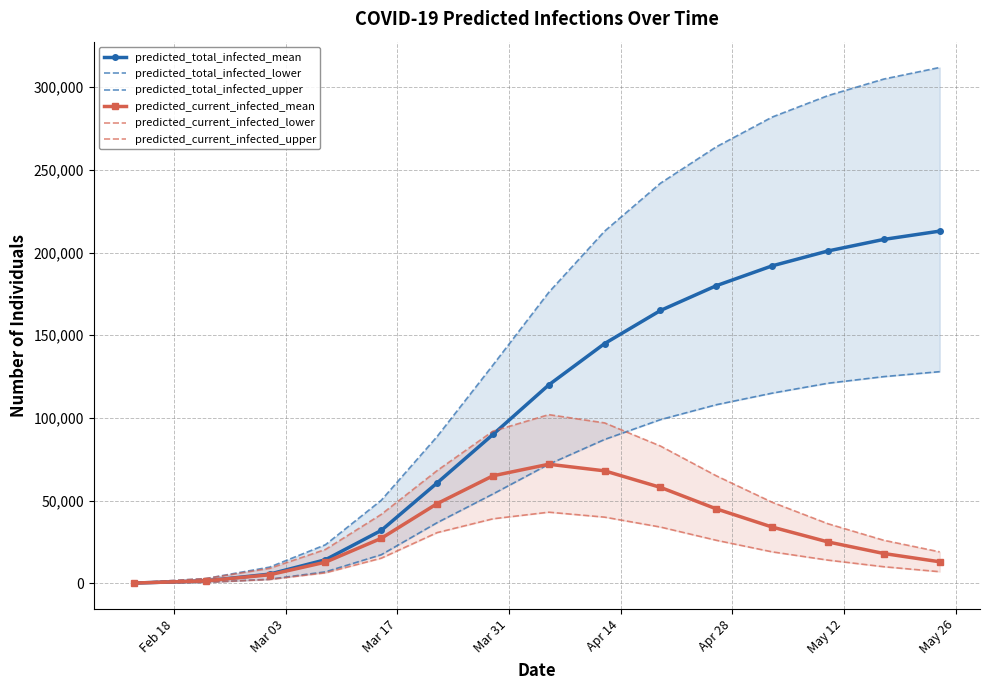

True or false: predicted_total_infected_mean has more than 2 interior local peaks.

False